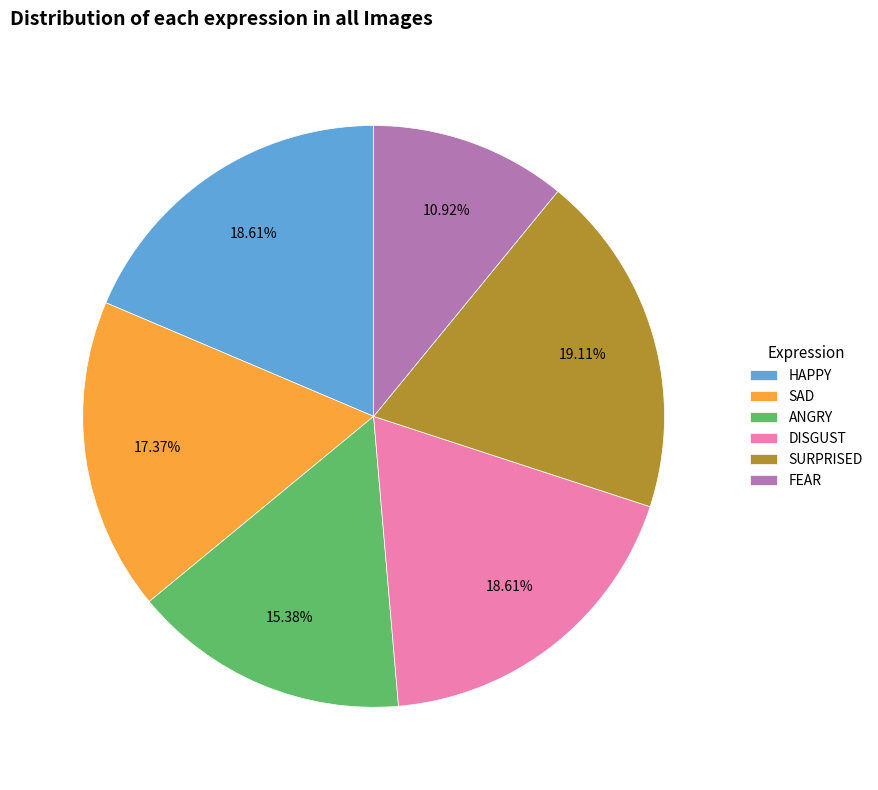

Is there any slice that represents more than half of the pie?

No